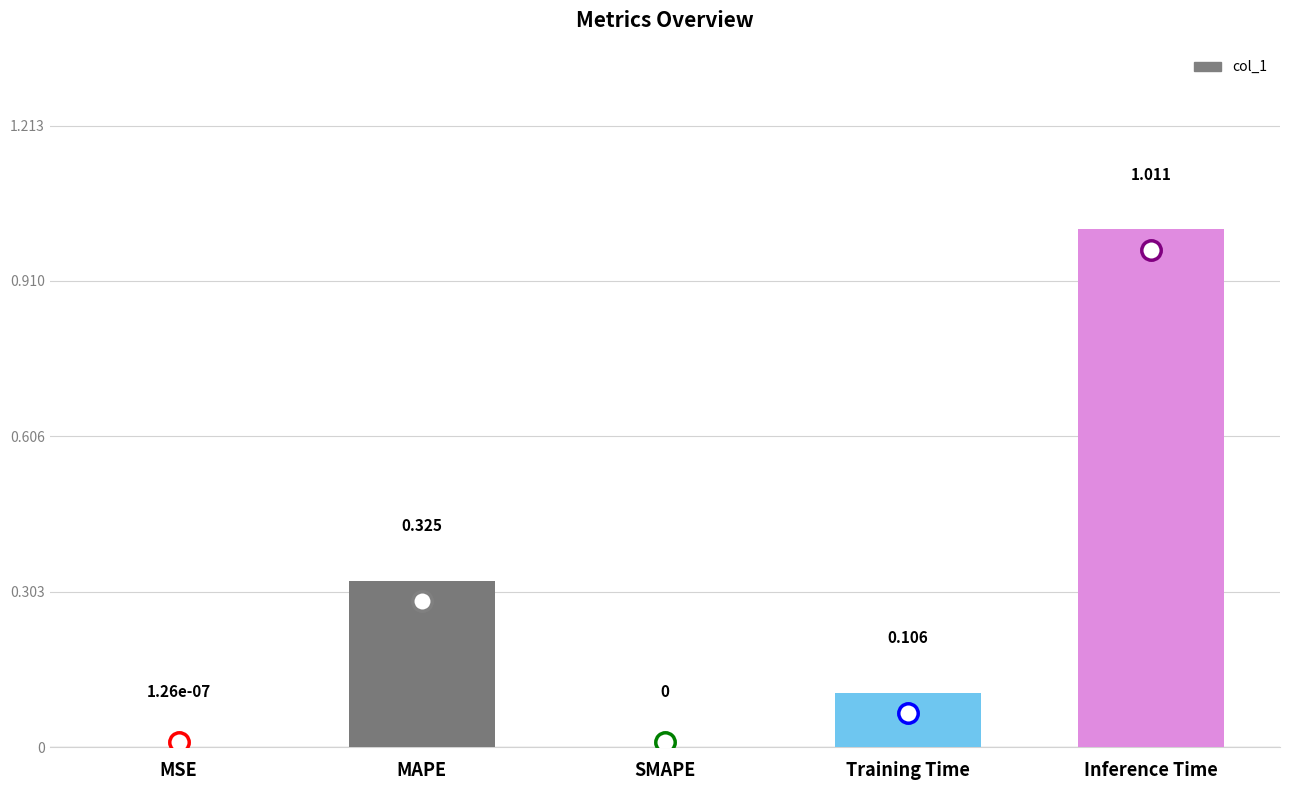

At which category does the chart reach its peak across all series?

Inference Time